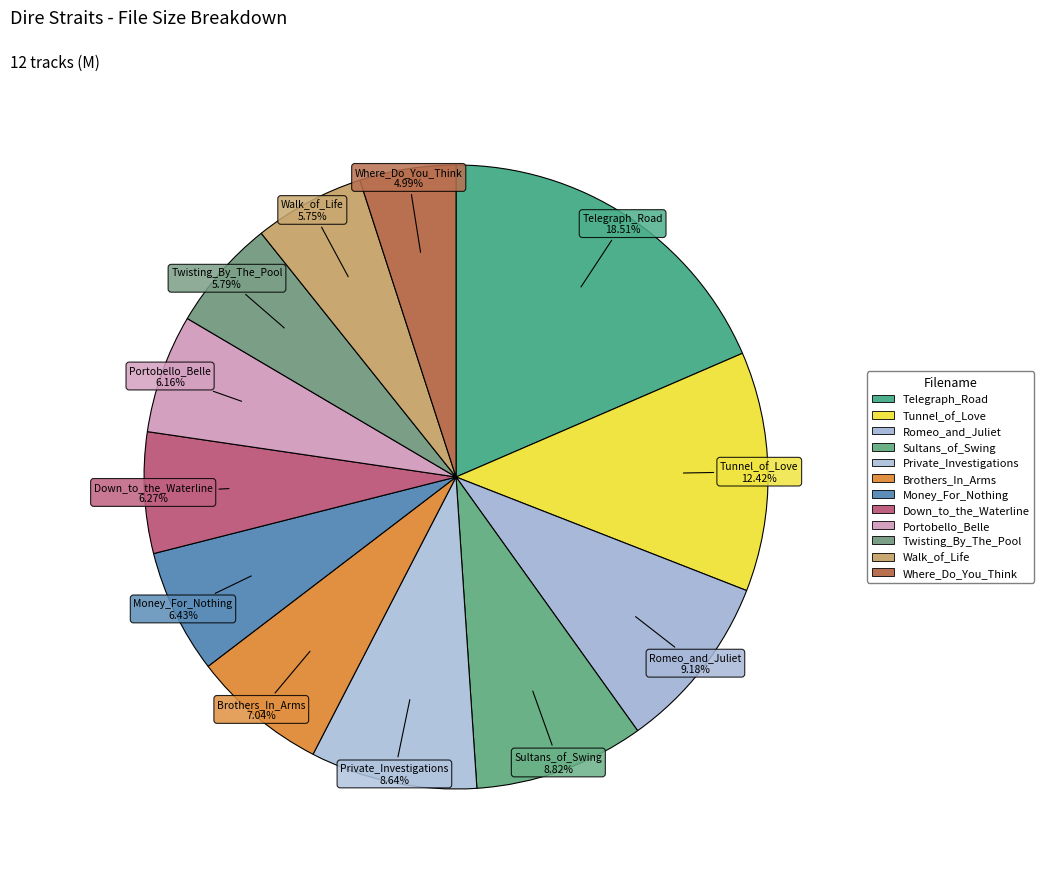

What percentage is the Private_Investigations slice, to the nearest percent?

9%